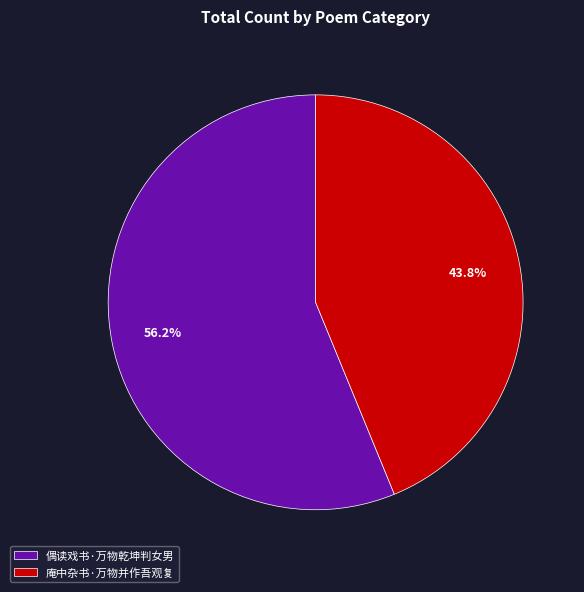

Does 庵中杂书·万物并作吾观复 represent more than half of the total?

No